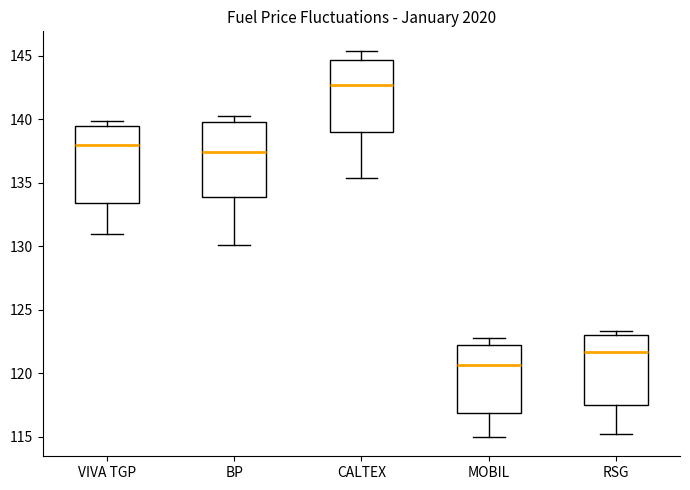

Where does the median line of the box for VIVA TGP sit on the y-axis? The values are not printed on the chart, so give them approximately, as read against the axis.

138.0